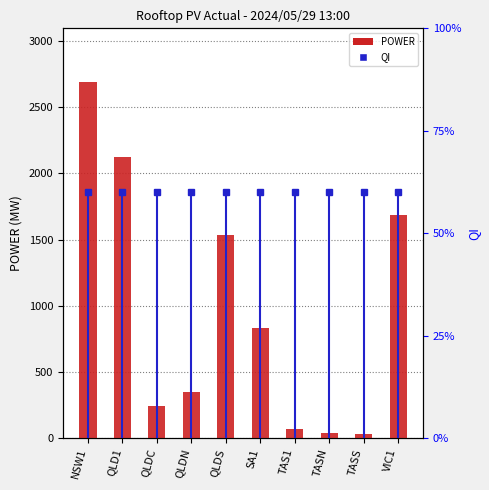

Rank the series at QLDN from lowest to highest value.

QI, POWER